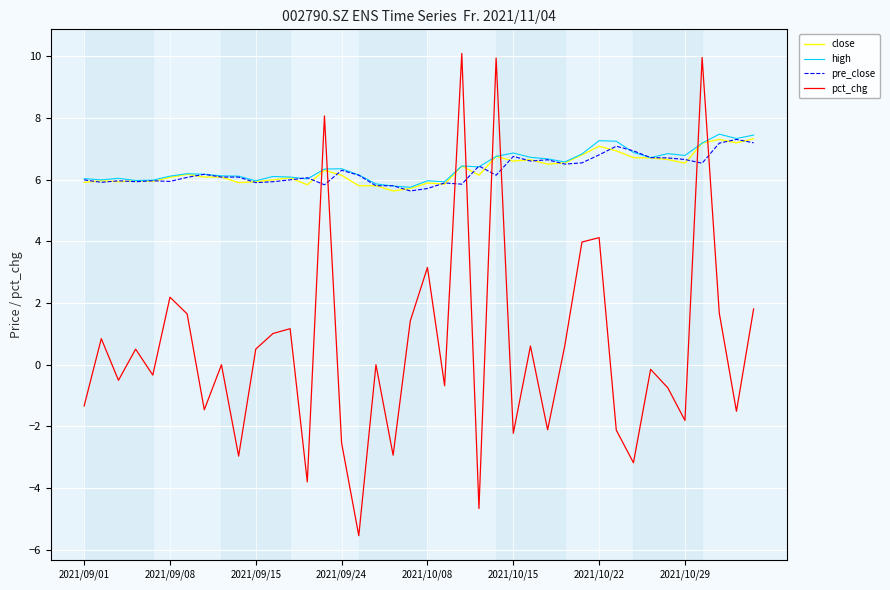

What is the minimum value for high?

5.8